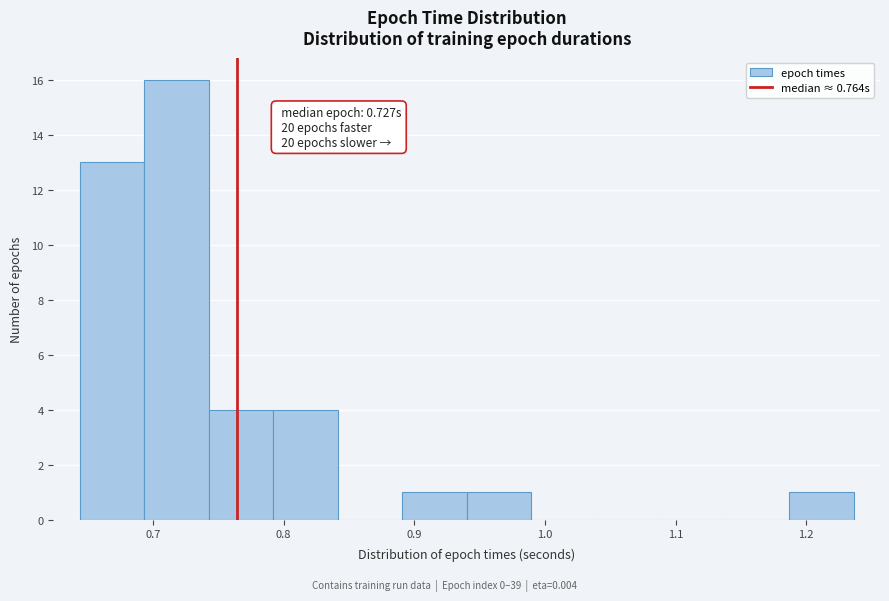

Over which range of the x-axis is the bar tallest?

0.69 to 0.74